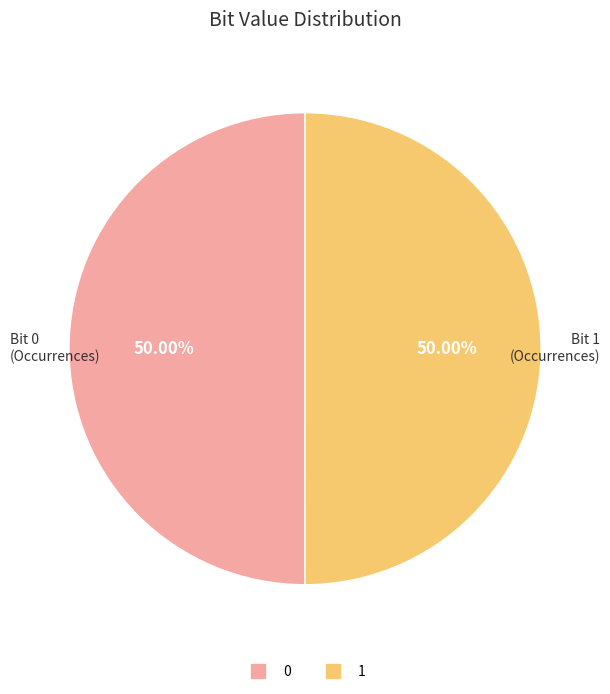

Approximately how many times larger is the value at 0 compared to 1?

1.0